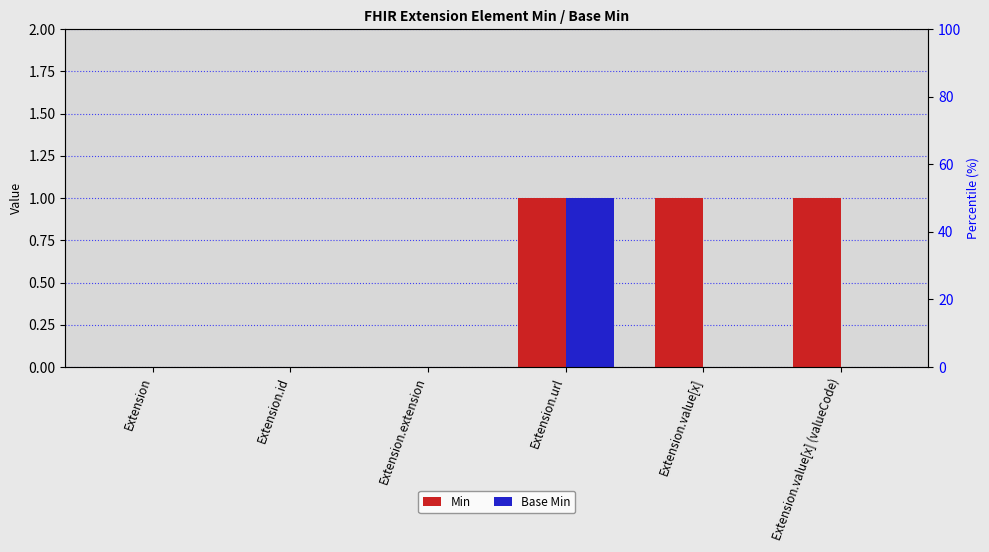

Which series has the largest total across all categories?

Min